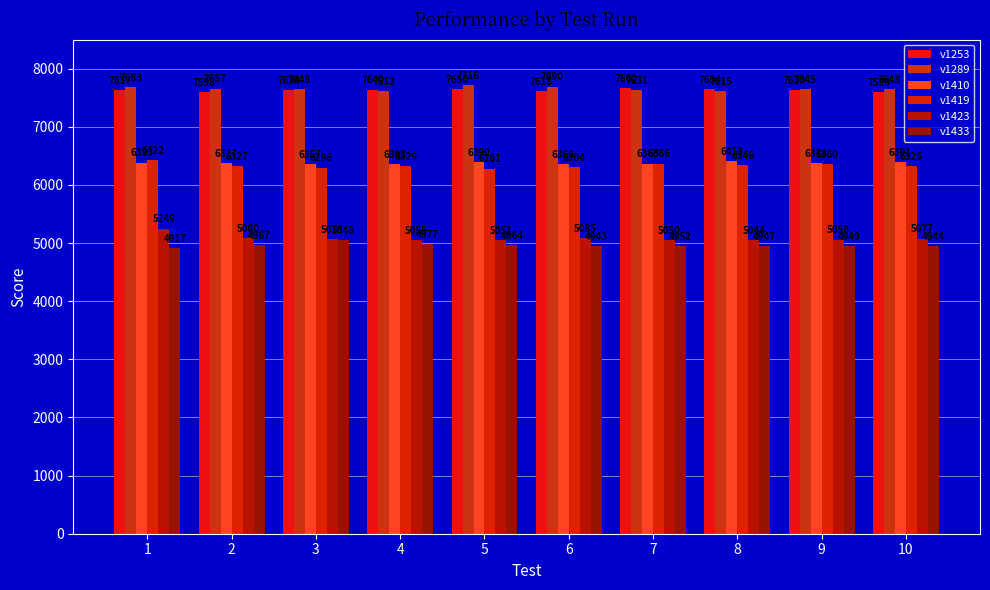

What is the sum of the v1423 values at 7 and 10?

10127